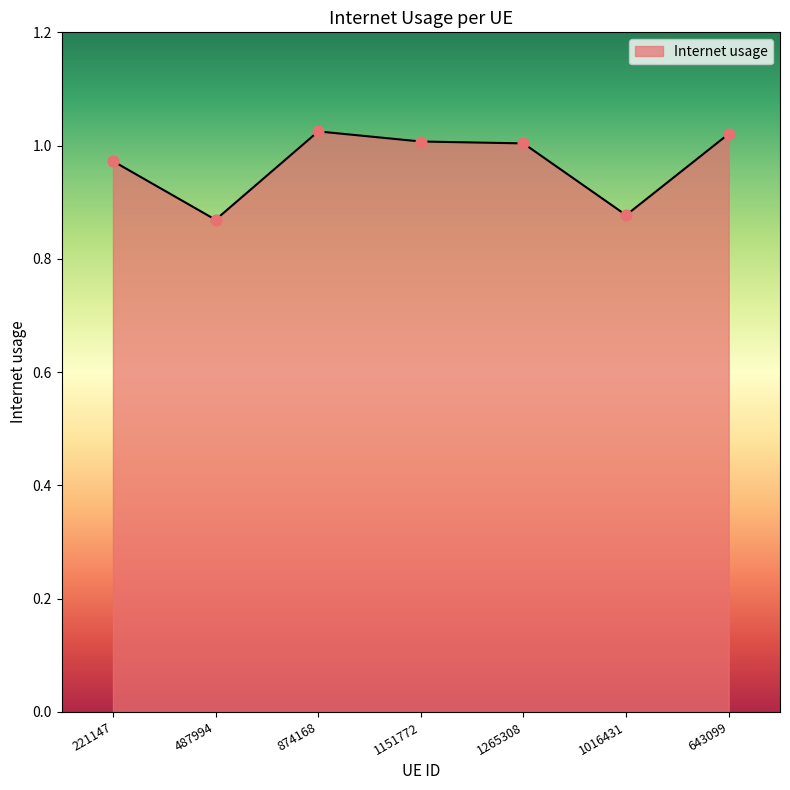

What is the change in value from 487994 to 643099?

+0.2